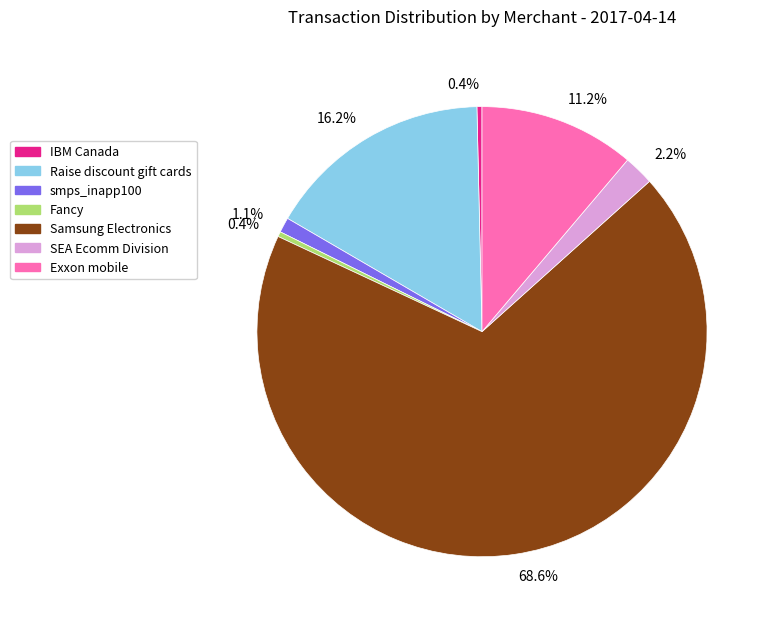

Do IBM Canada and Exxon mobile together represent more than half of the pie?

No